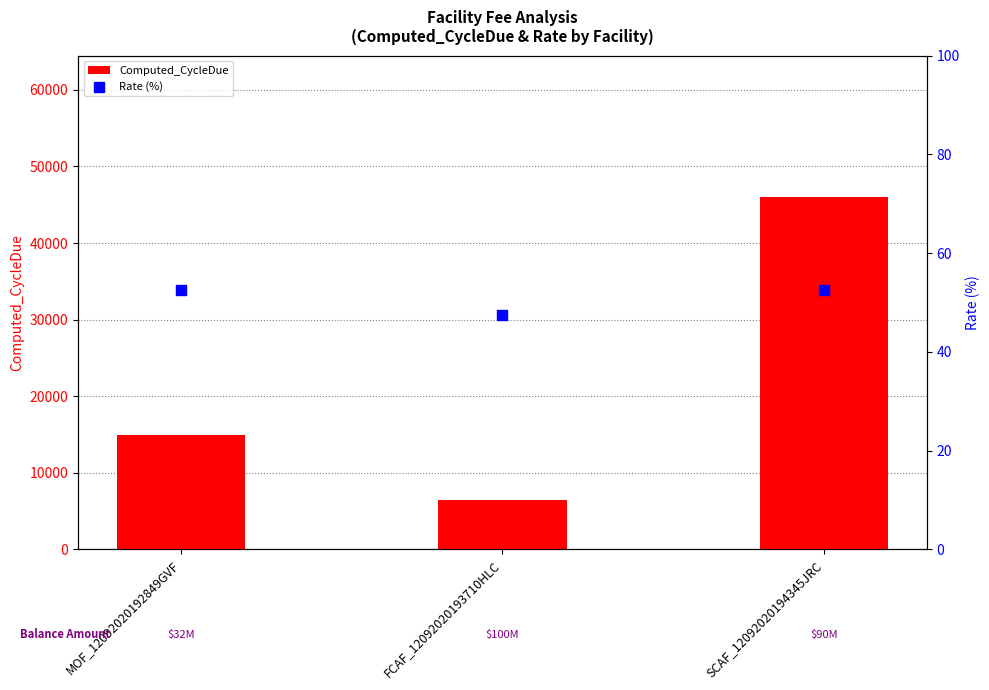

At how many categories does at least one series exceed 20295?

1